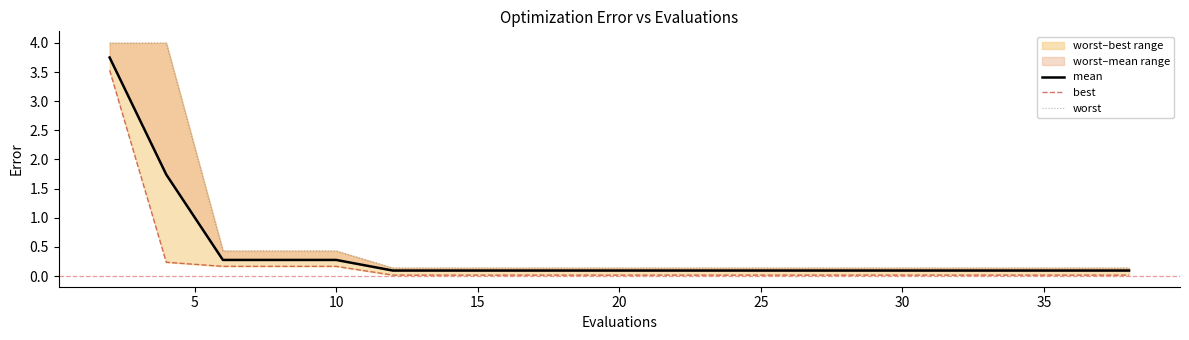

True or false: mean and worst cross at least once.

False